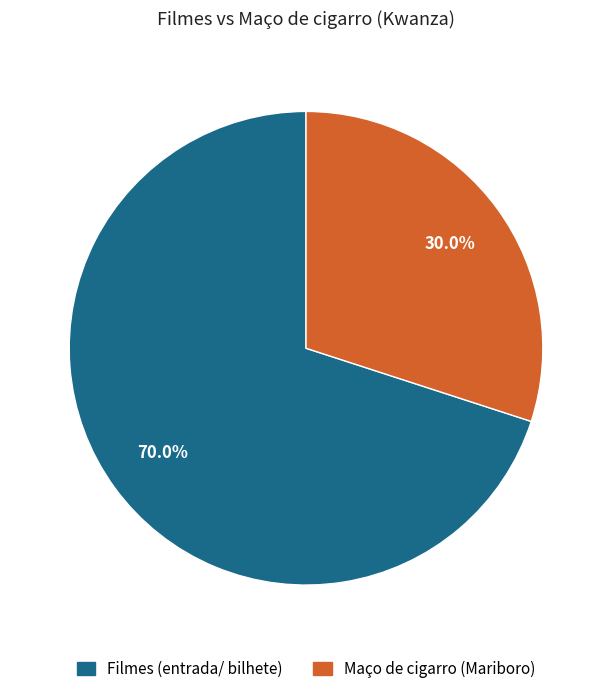

Does any single category account for the majority?

Yes